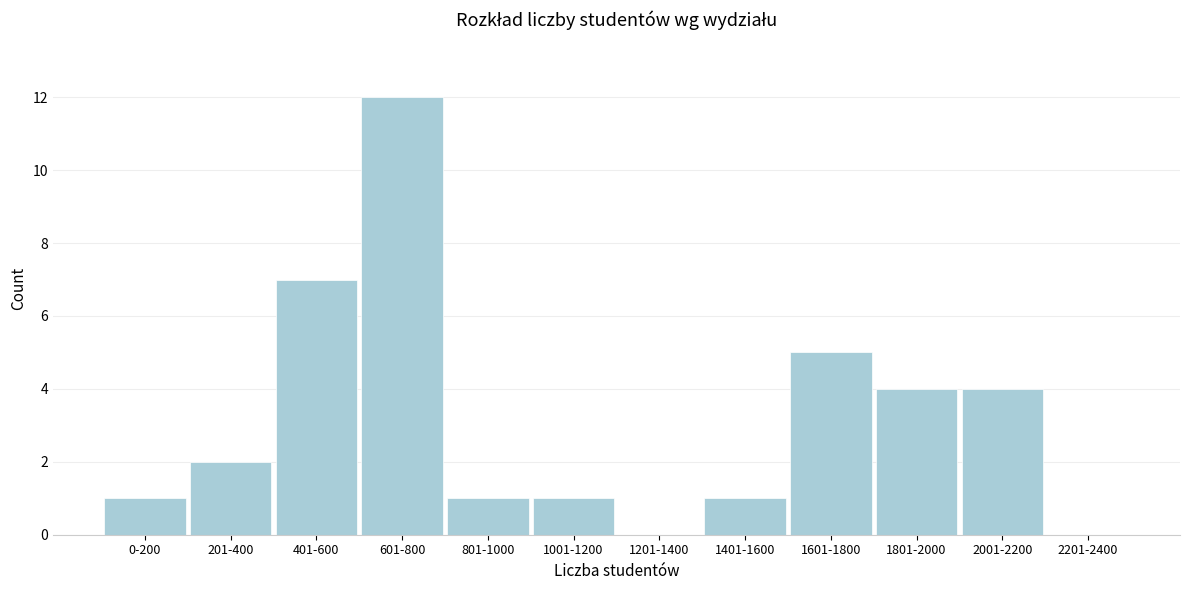

Reading left to right, transcribe all the data shown in this chart.

0-200=1	201-400=2	401-600=7	601-800=12	801-1000=1	1001-1200=1	1201-1400=0	1401-1600=1	1601-1800=5	1801-2000=4	2001-2200=4	2201-2400=0